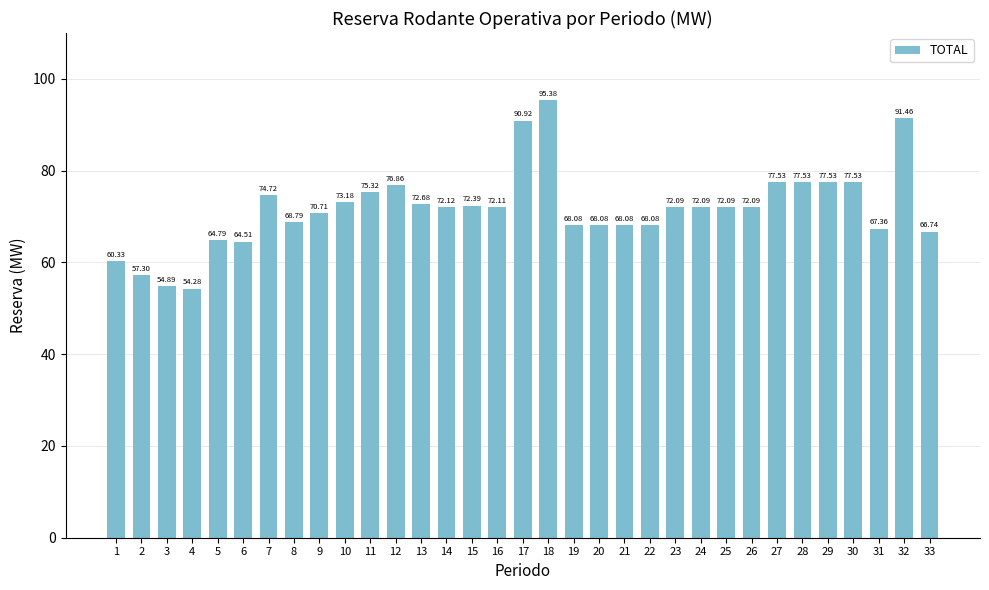

What is the value of the 4th bar from the left?

54.3